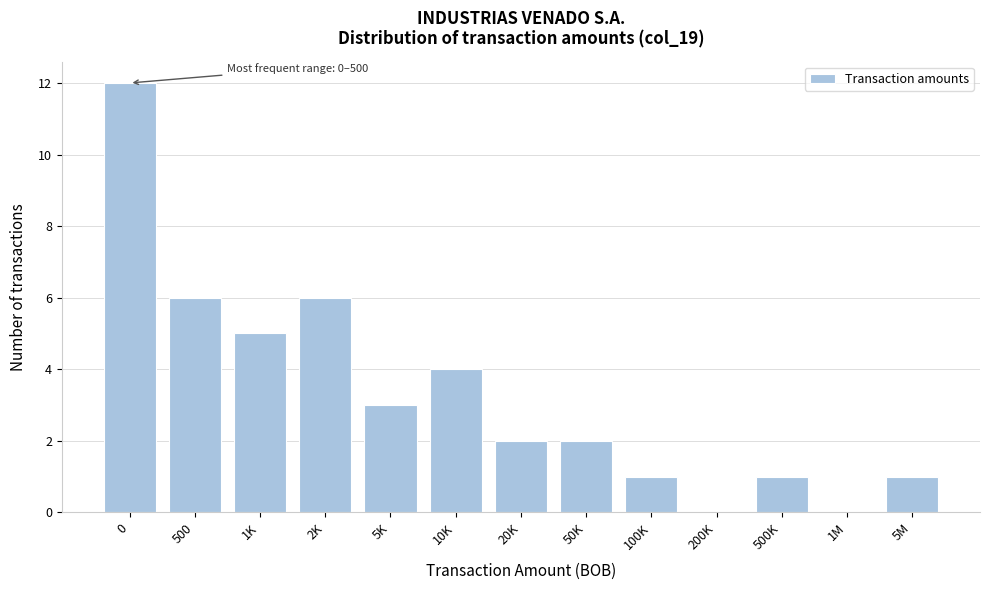

Reading right to left, list all the values displayed in this chart.

5M=1	1M=0	500K=1	200K=0	100K=1	50K=2	20K=2	10K=4	5K=3	2K=6	1K=5	500=6	0=12